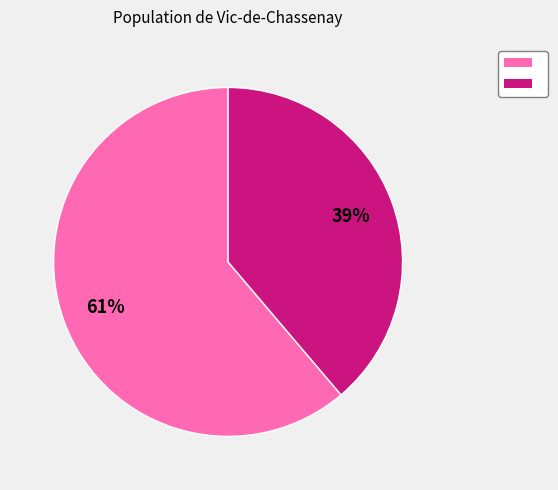

To the nearest percent, what is the difference between the largest and smallest slice percentages?

22%